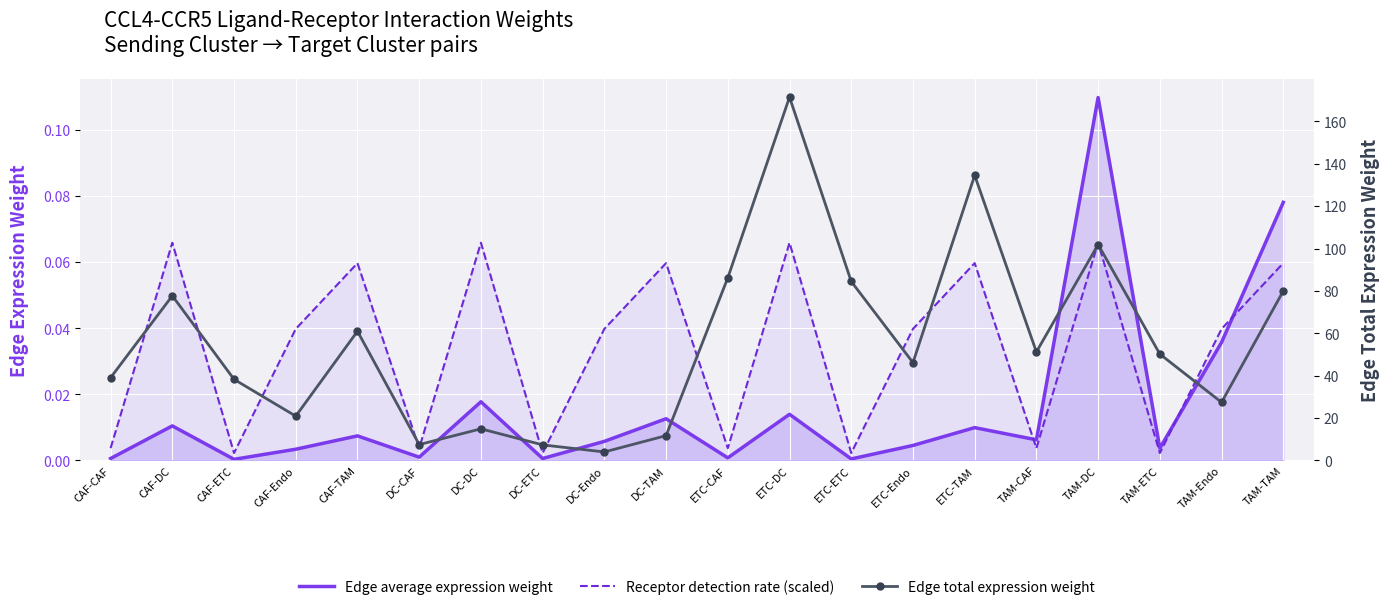

Which series changed the most between DC-Endo and ETC-ETC?

Edge total expression weight